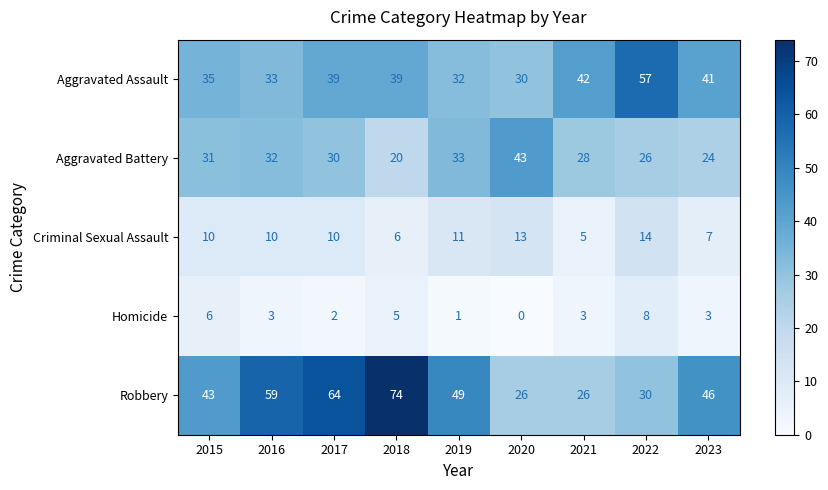

The value of Homicide at 2022 is 5. True or false?

False